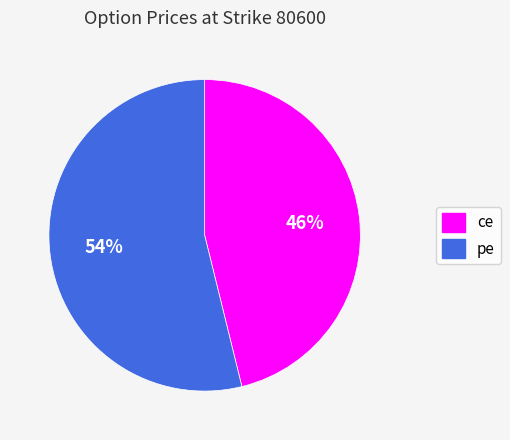

To the nearest percent, what portion does pe represent?

54%